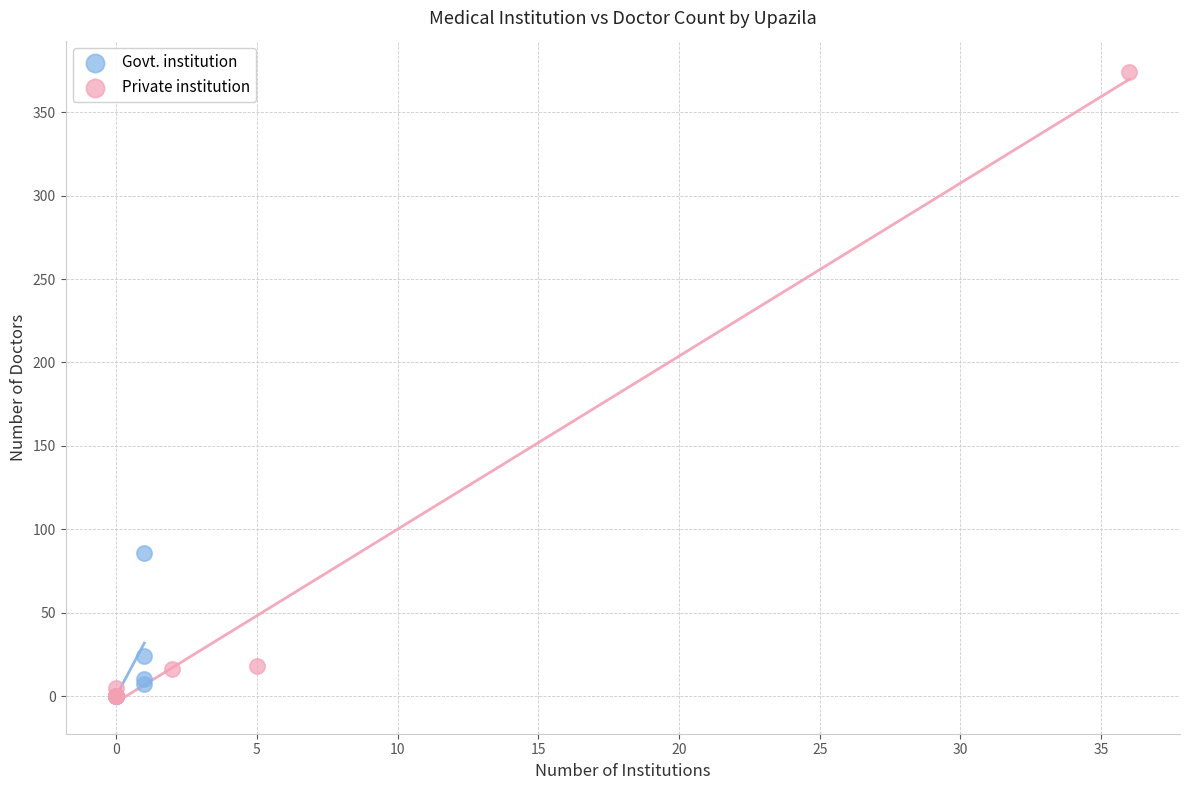

What are all the series names shown in the legend?

Govt. institution, Private institution